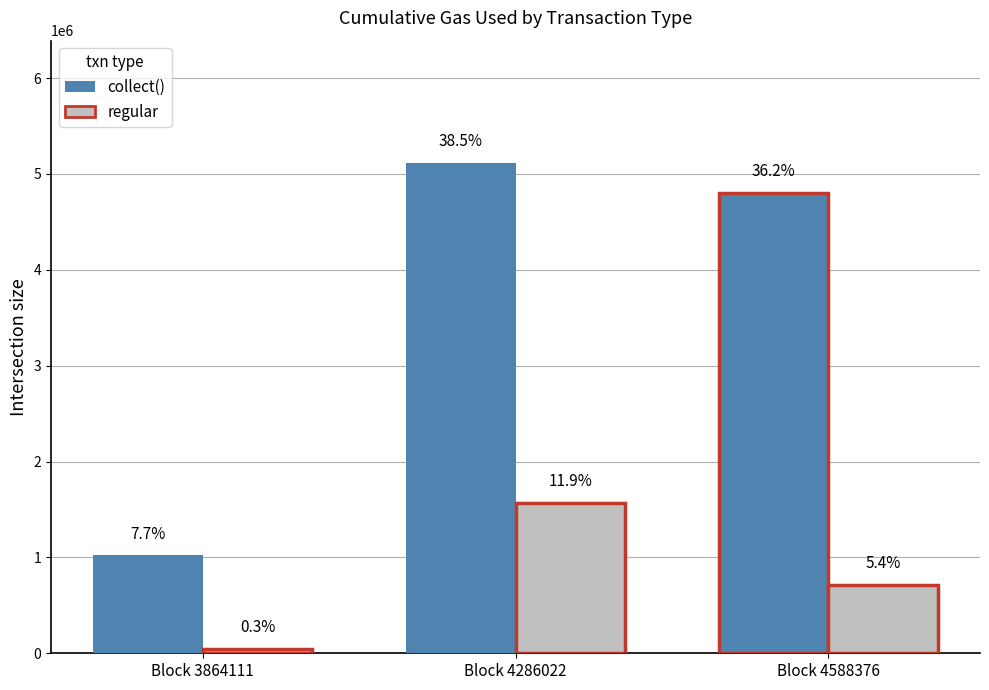

The value of collect() at Block 4588376 is 3238810. True or false?

False